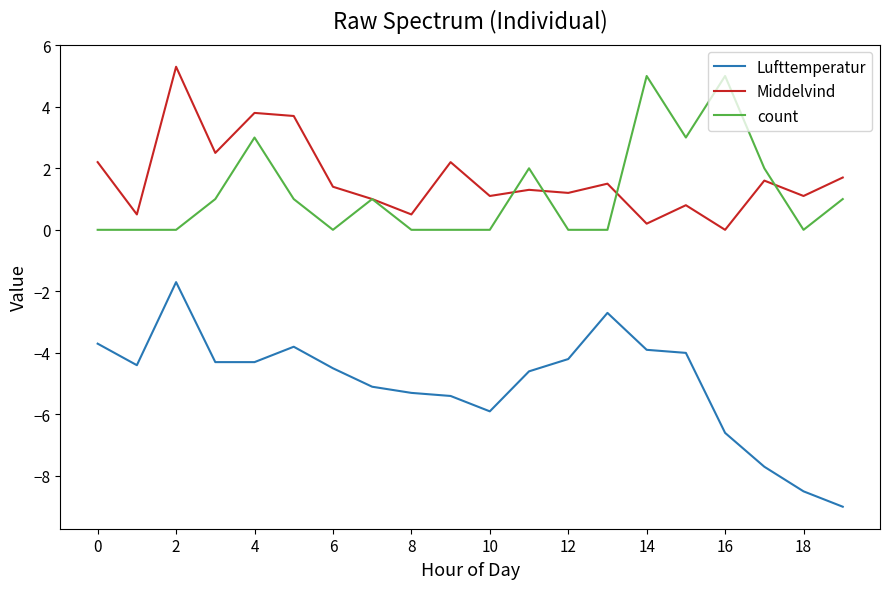

True or false: Lufttemperatur and Middelvind intersect in this chart.

False